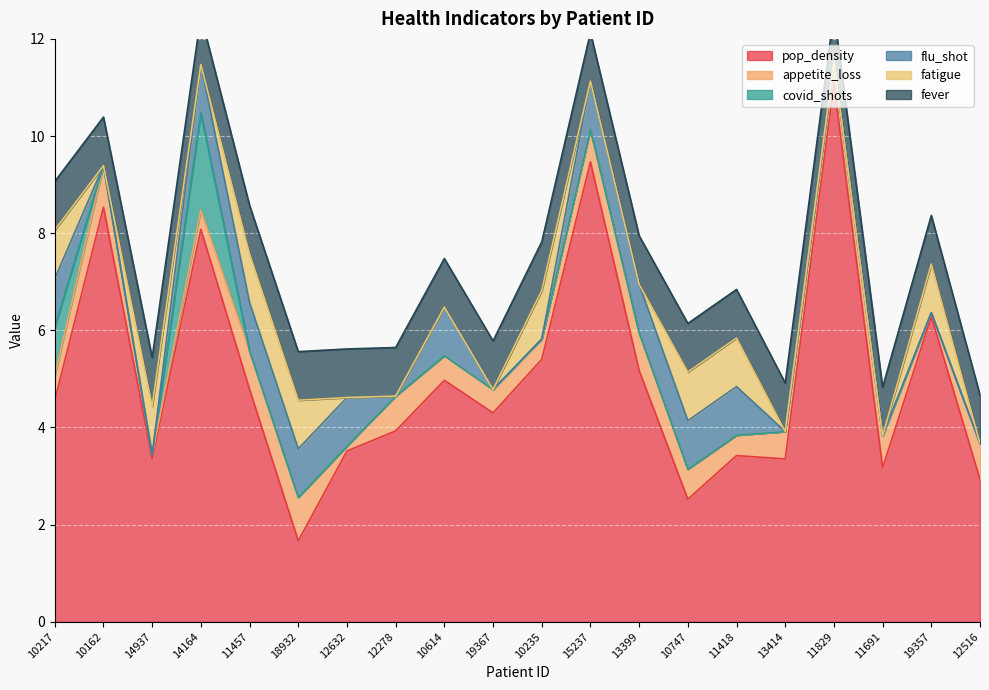

How many values in the covid_shots series exceed 0?

2